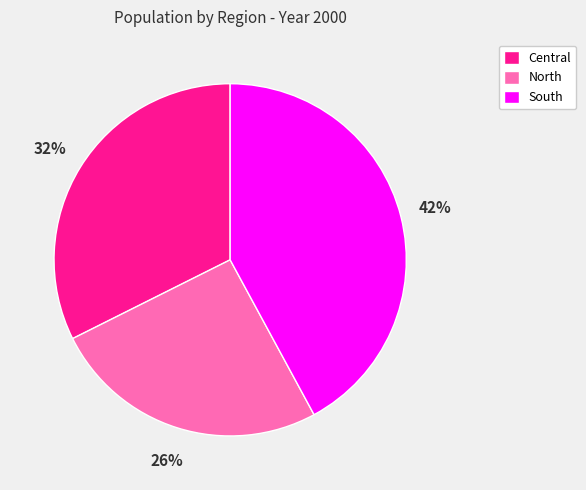

Count the number of slices in the pie.

3